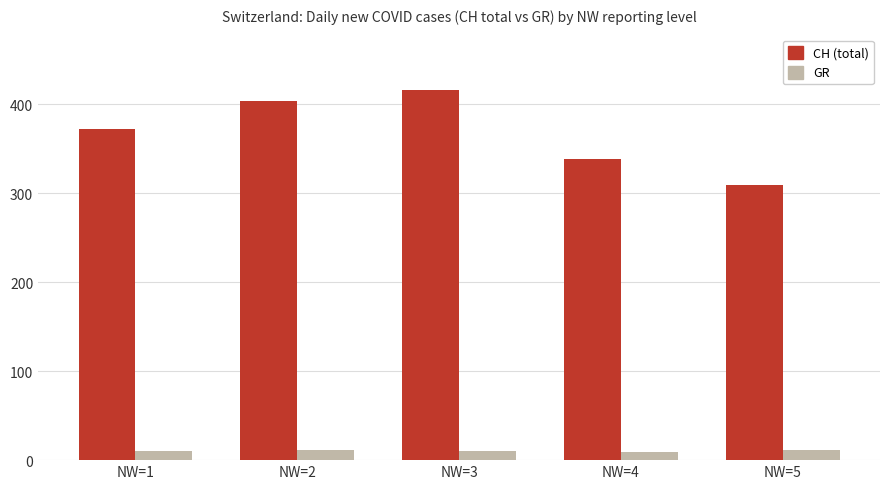

What is the total value across all series at NW=2?

415